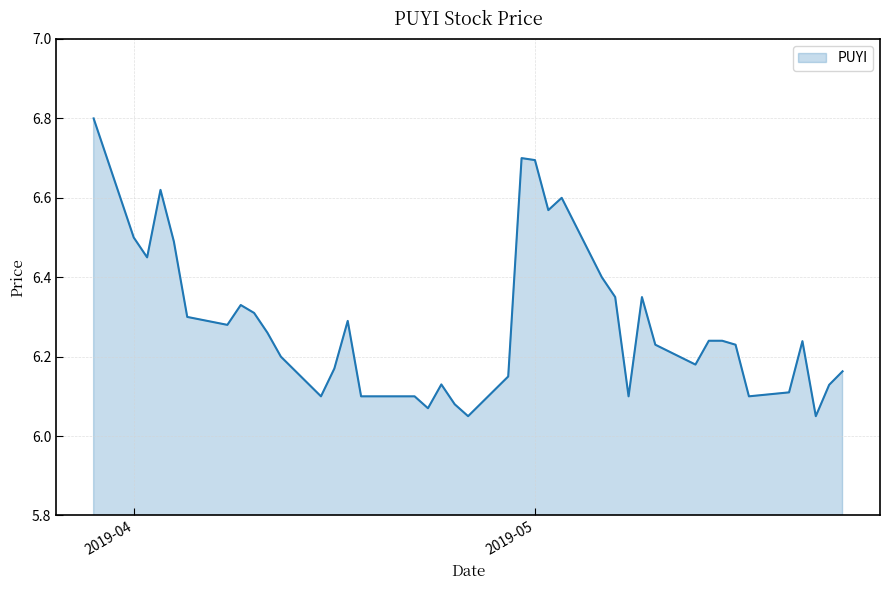

Does the chart have visible grid lines?

Yes